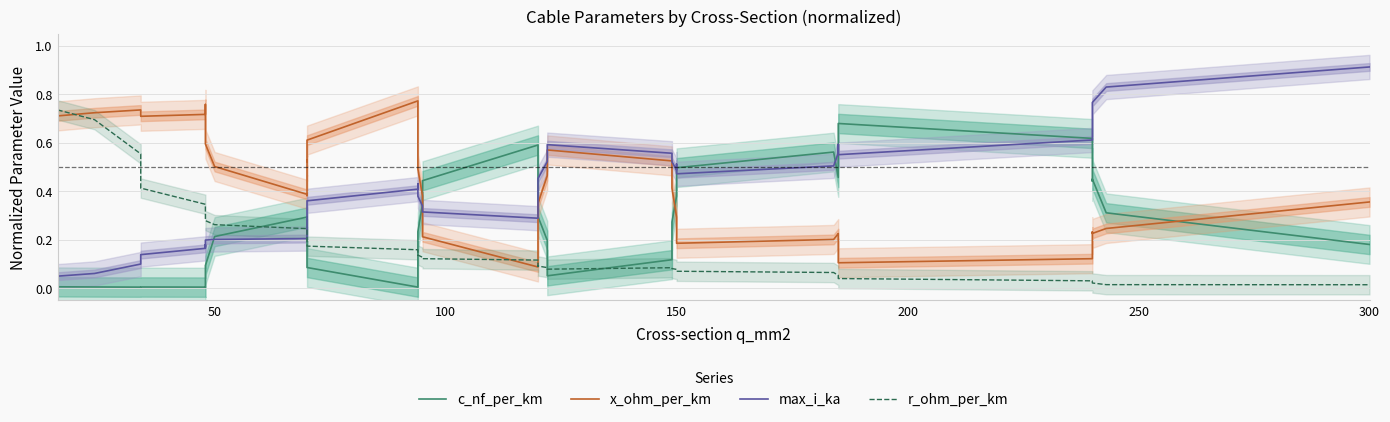

What is the sum of all c_nf_per_km values?

10.6